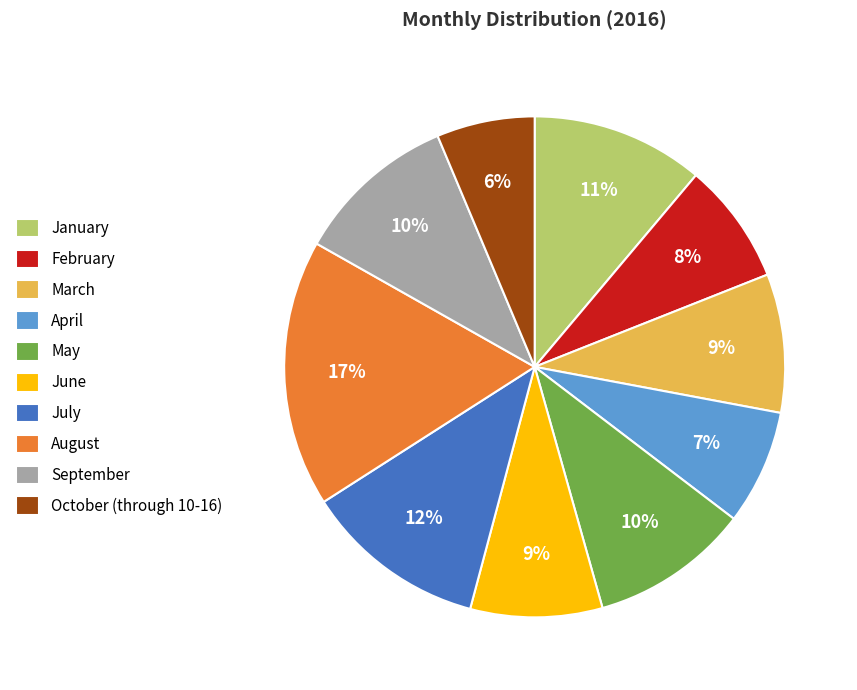

True or false: August accounts for 23% of the total.

False